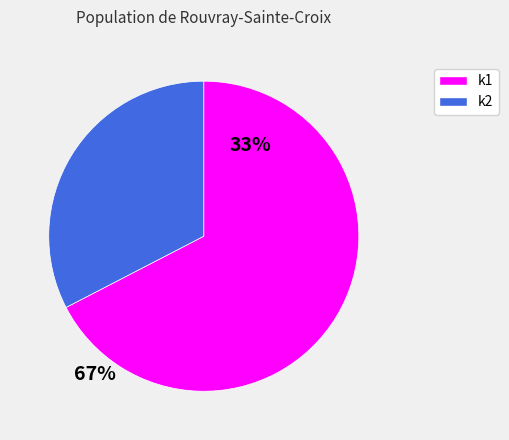

Rank the categories by value from lowest to highest.

k2, k1